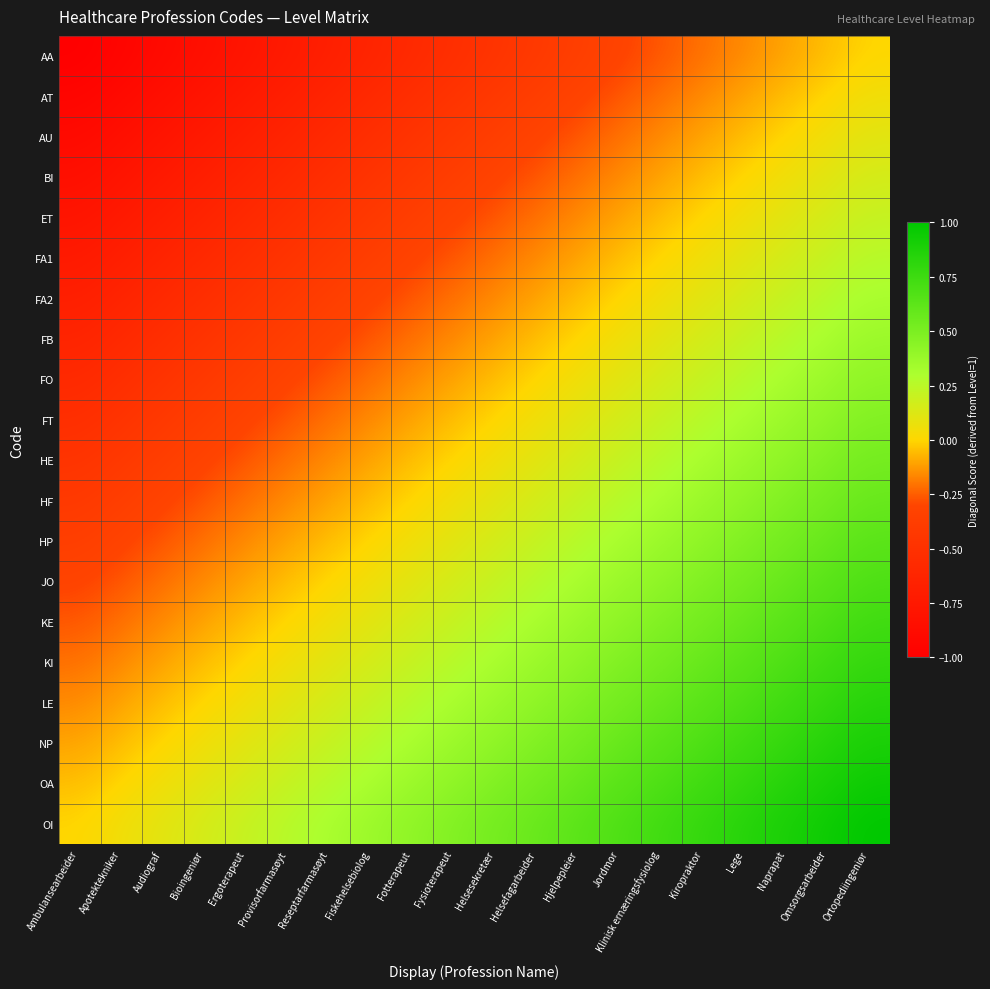

What is the greatest value displayed?

1.0